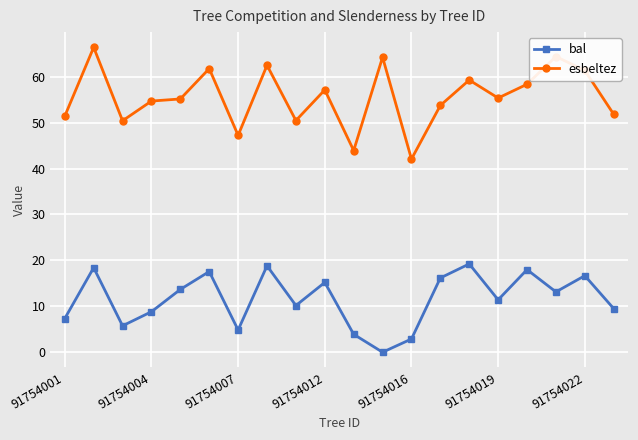

What is the value of the bal point at the 4th from the left?

8.8